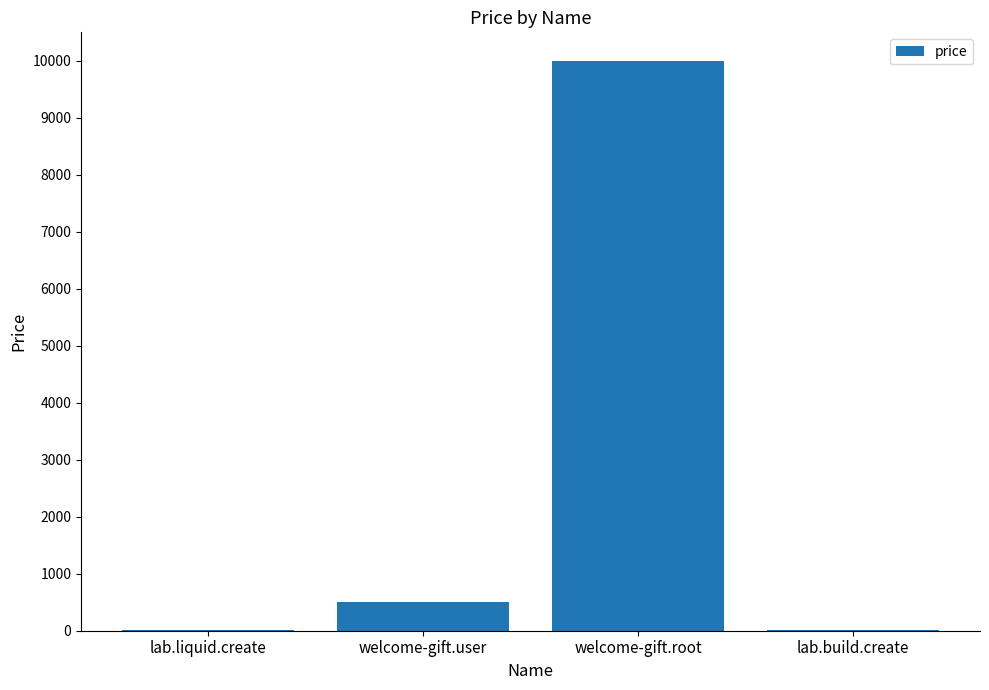

Which label corresponds to the largest value in the chart?

welcome-gift.root